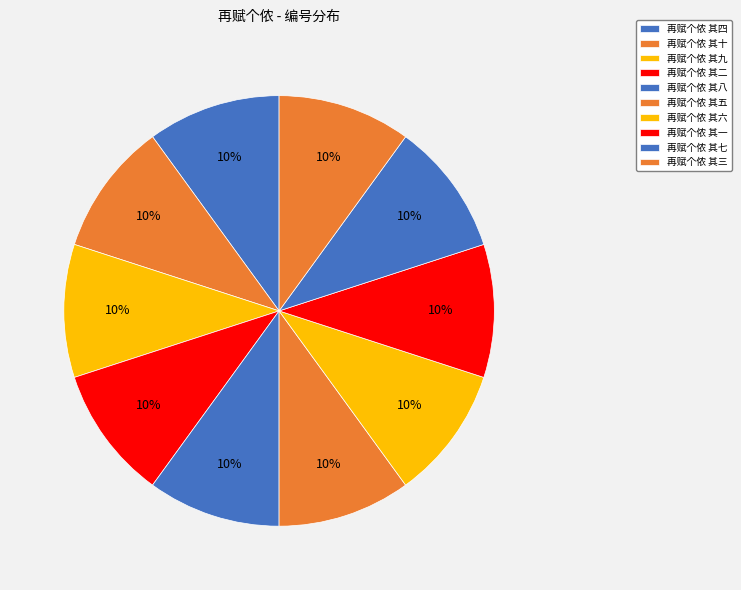

True or false: 再赋个侬 其三 accounts for 23% of the total.

False